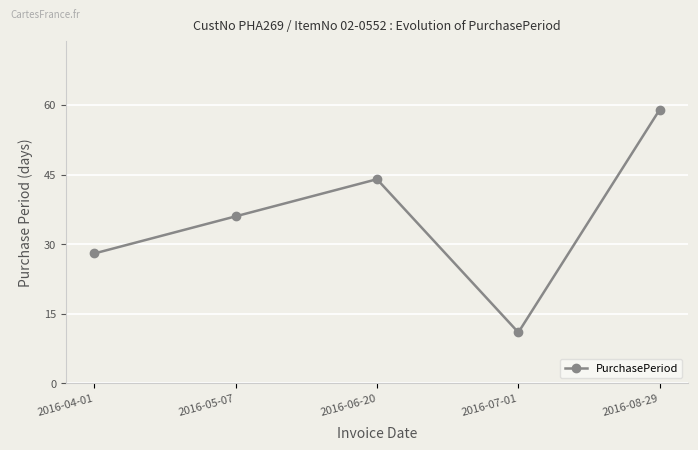

What position from the left is 2016-08-29?

5